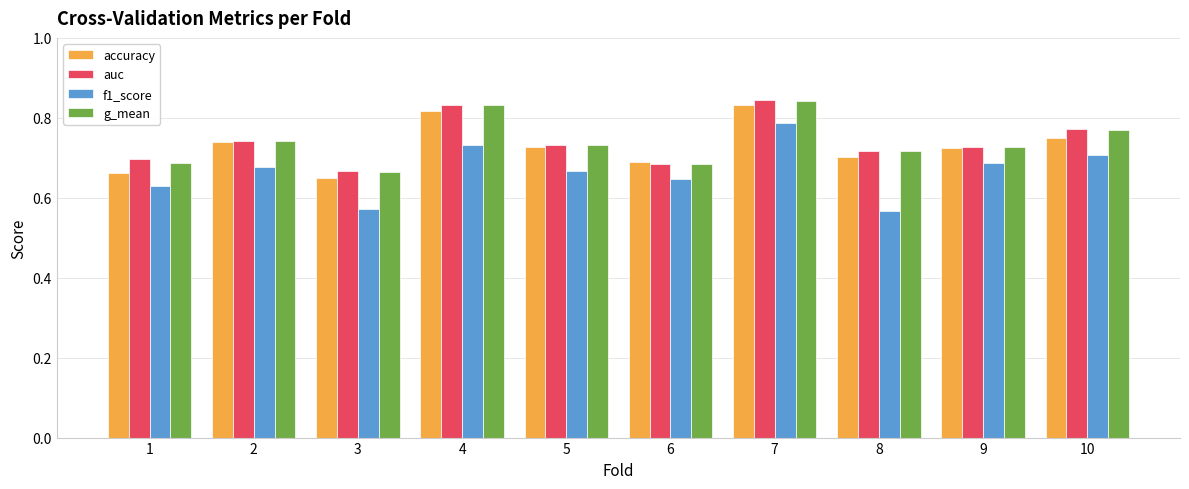

True or false: accuracy has a value of 0.7 at 6.

True